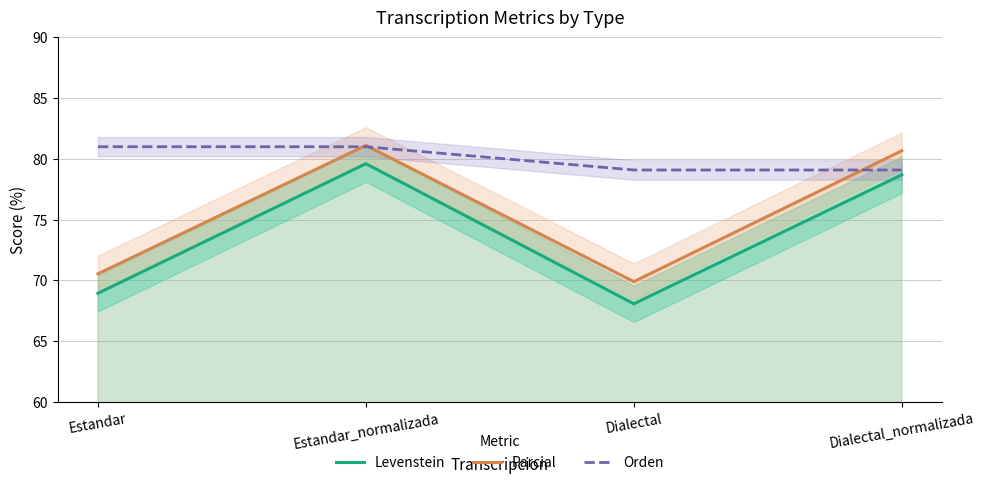

Where is Parcial nearest to the value 75?

Estandar